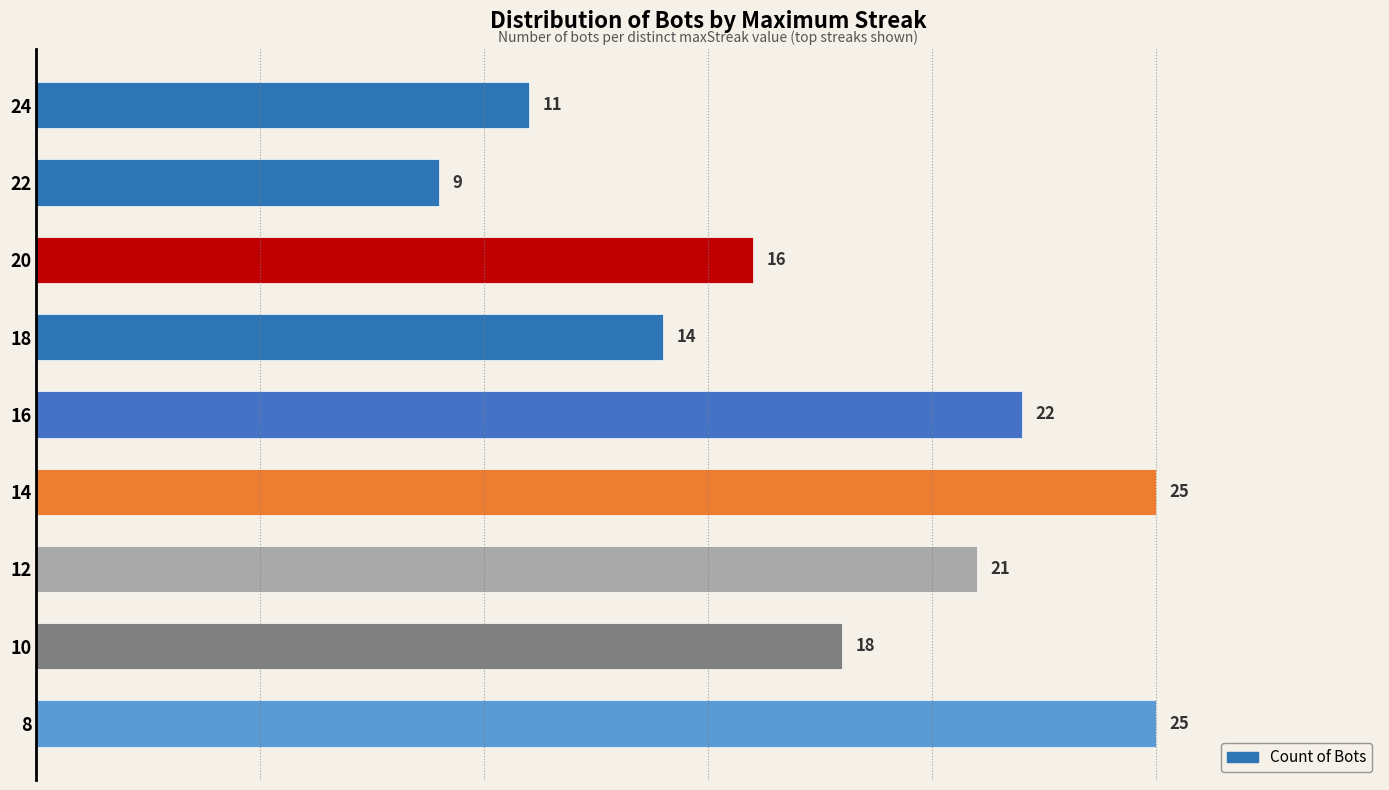

Is it true that the value at 20 is 16?

True